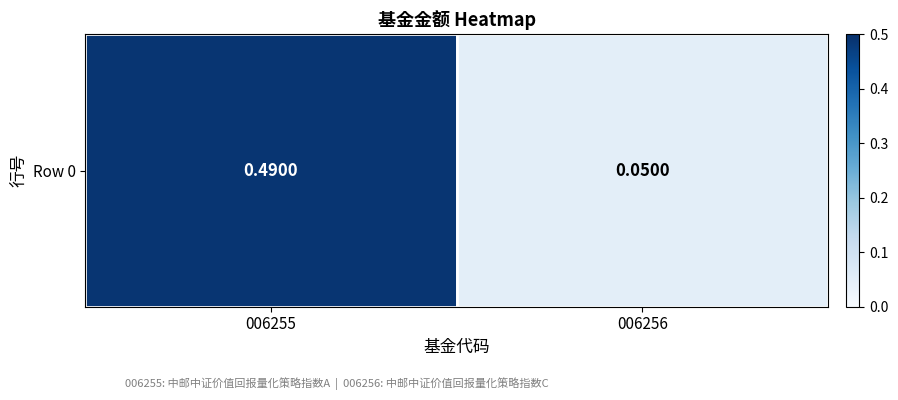

Reading left to right, transcribe all the data shown in this chart.

006255=0.5	006256=0.1